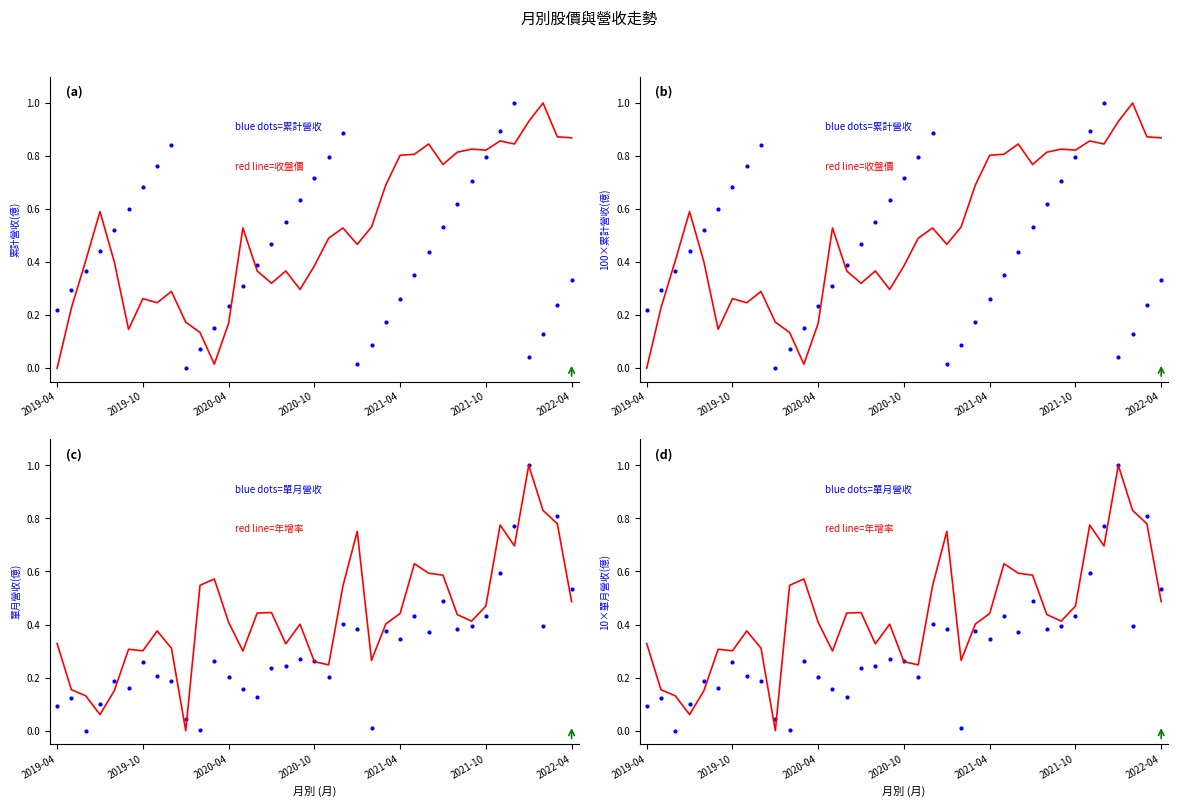

What is the difference between the maximum and minimum values in the 收盤價(元) series?

1.0